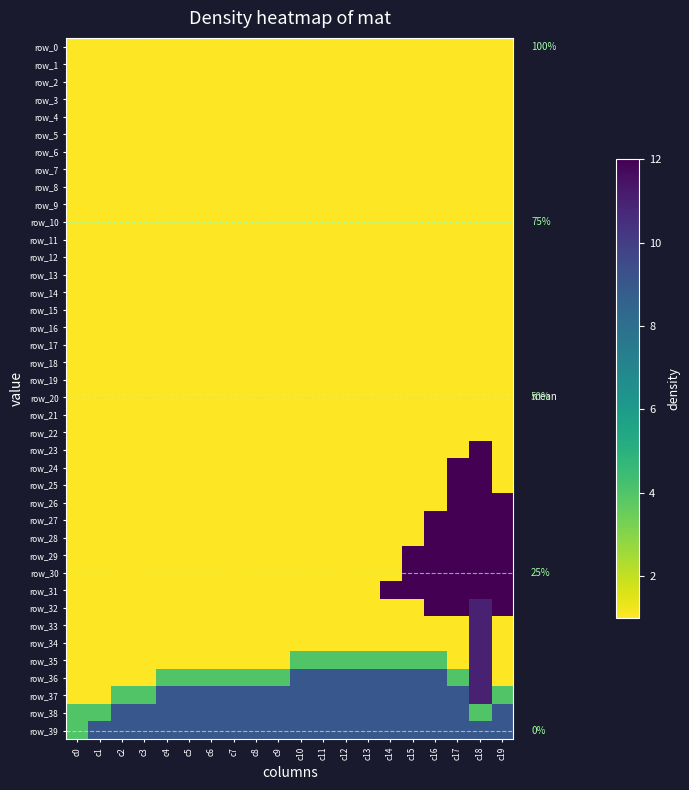

Read the row_12 value at c2.

1